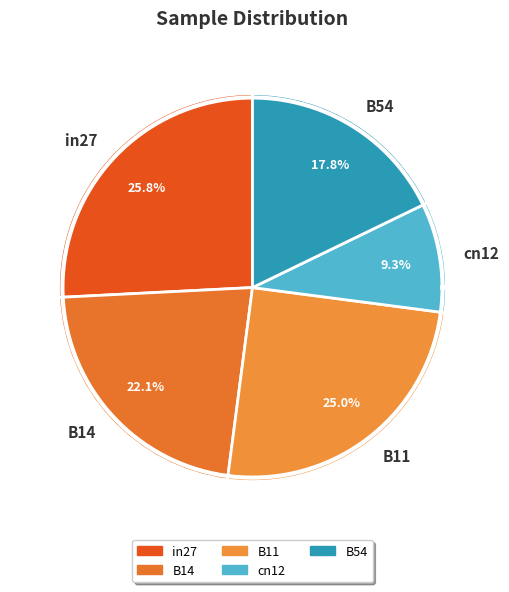

How many slices are in this pie chart?

5